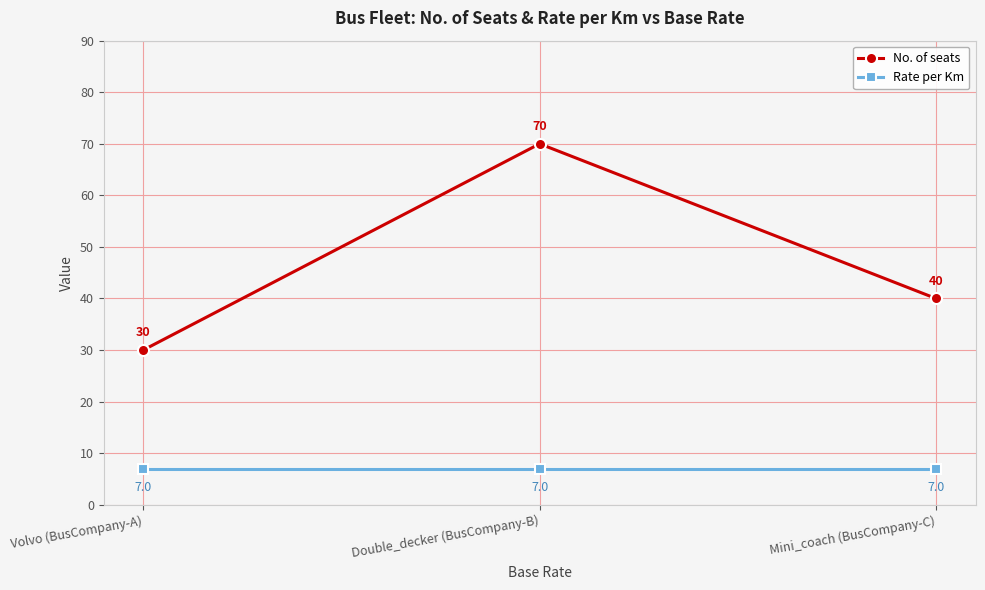

Rank the series by their maximum value, from highest to lowest.

No. of seats, Rate per Km